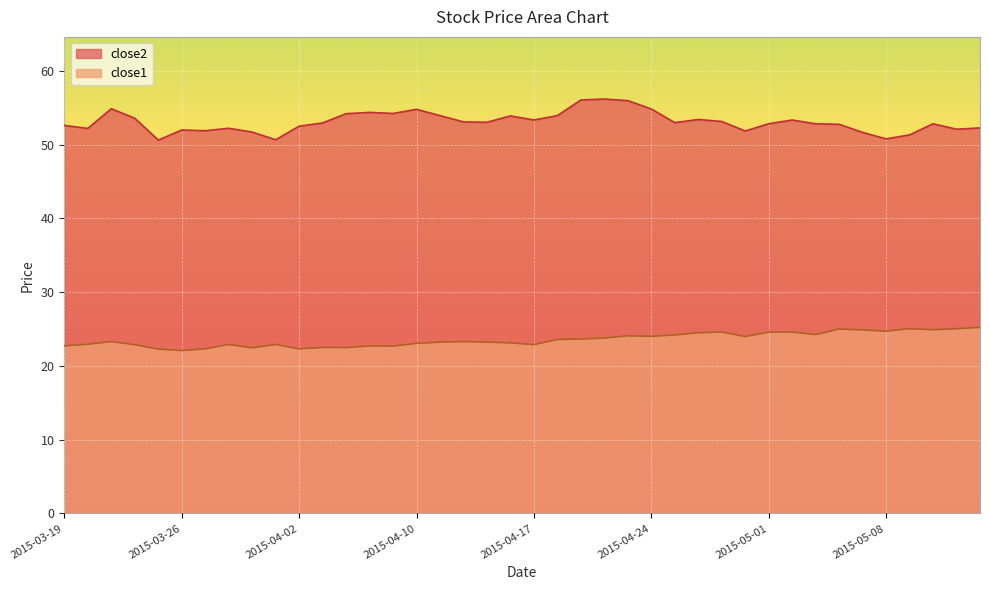

What is the minimum value for close2?

50.6